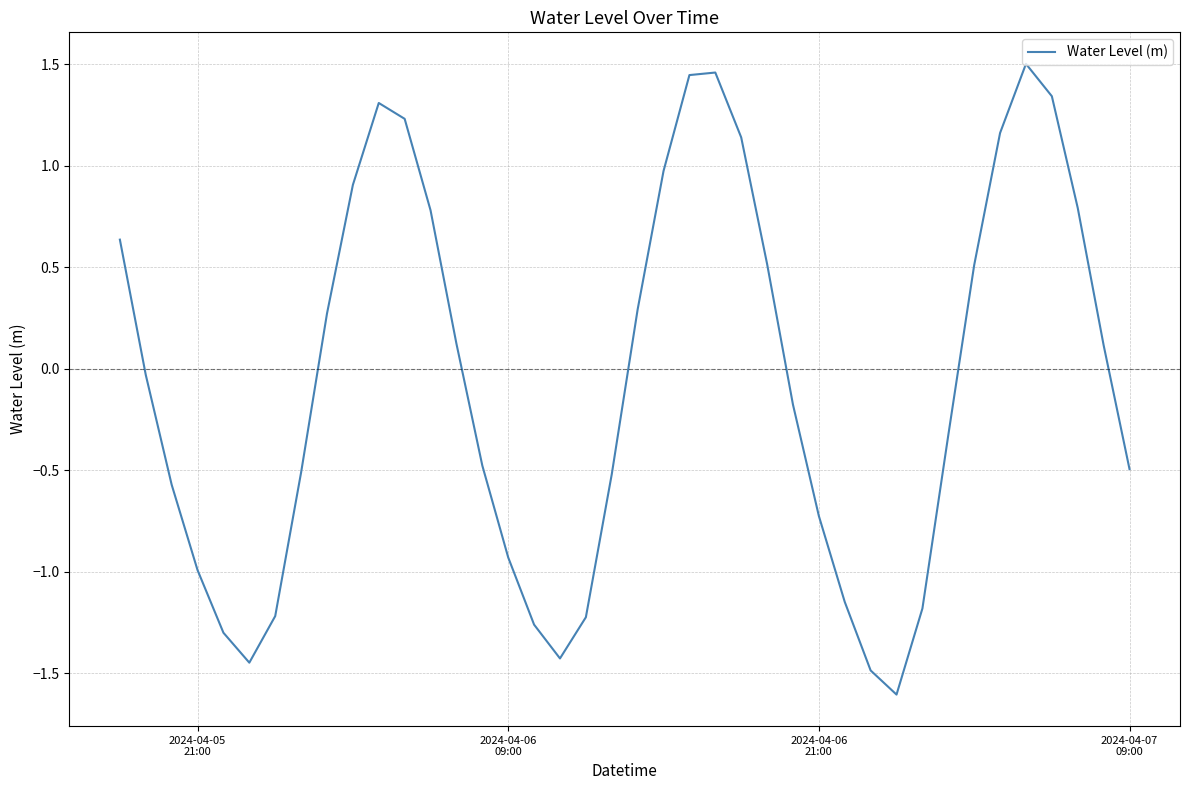

What is the difference between the maximum and minimum values?

3.1